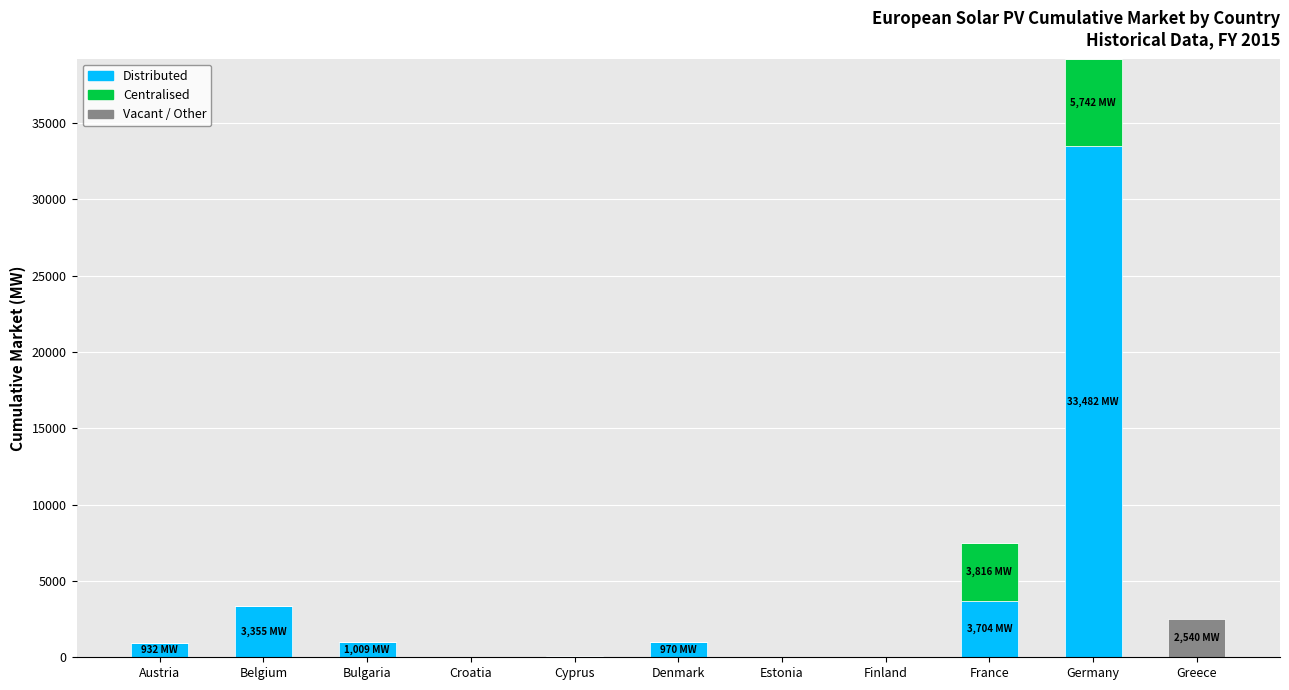

At which category is the sum across all series the highest?

Germany